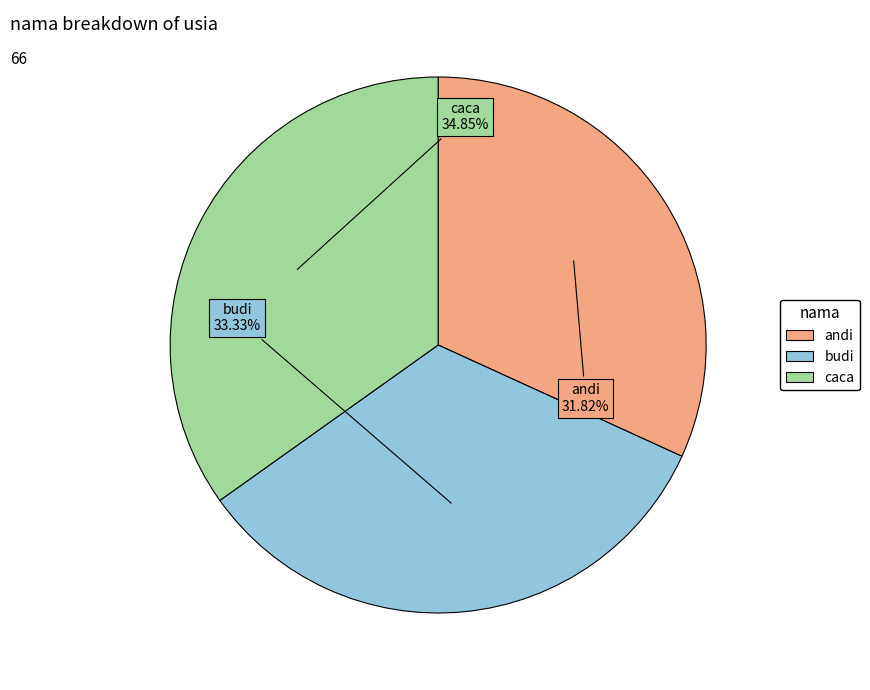

How many segments does this pie chart have?

3